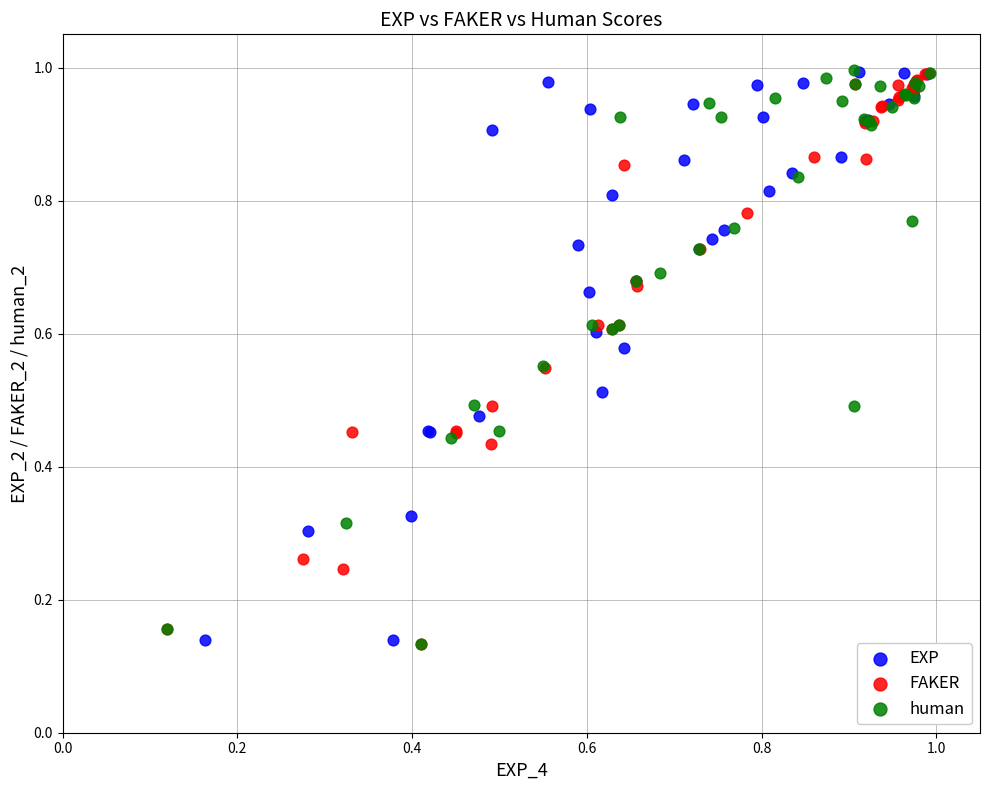

What are all the series names shown in the legend?

EXP, FAKER, human